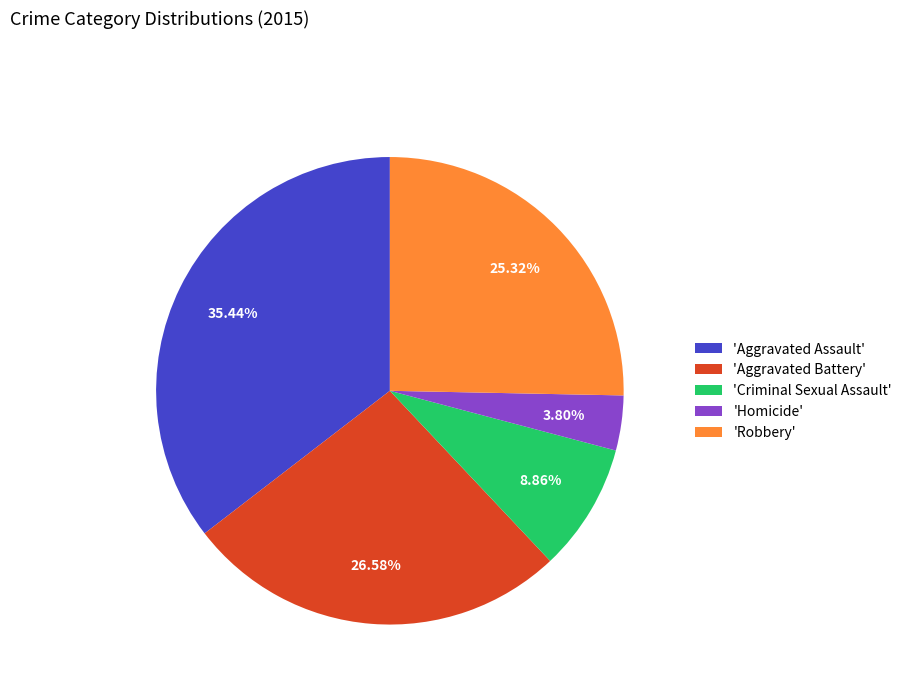

Is there a majority slice in this chart?

No